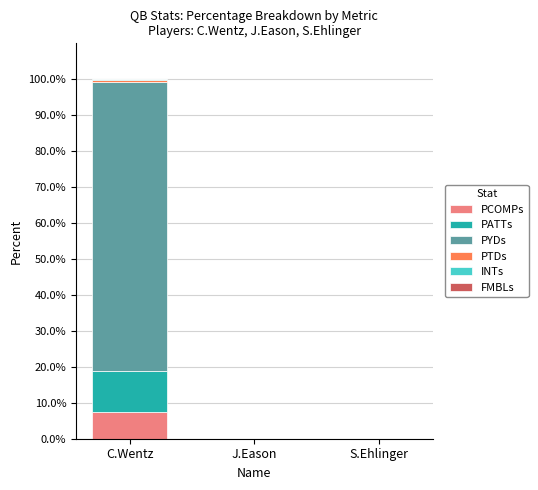

At which category is the sum across all series the highest?

C.Wentz